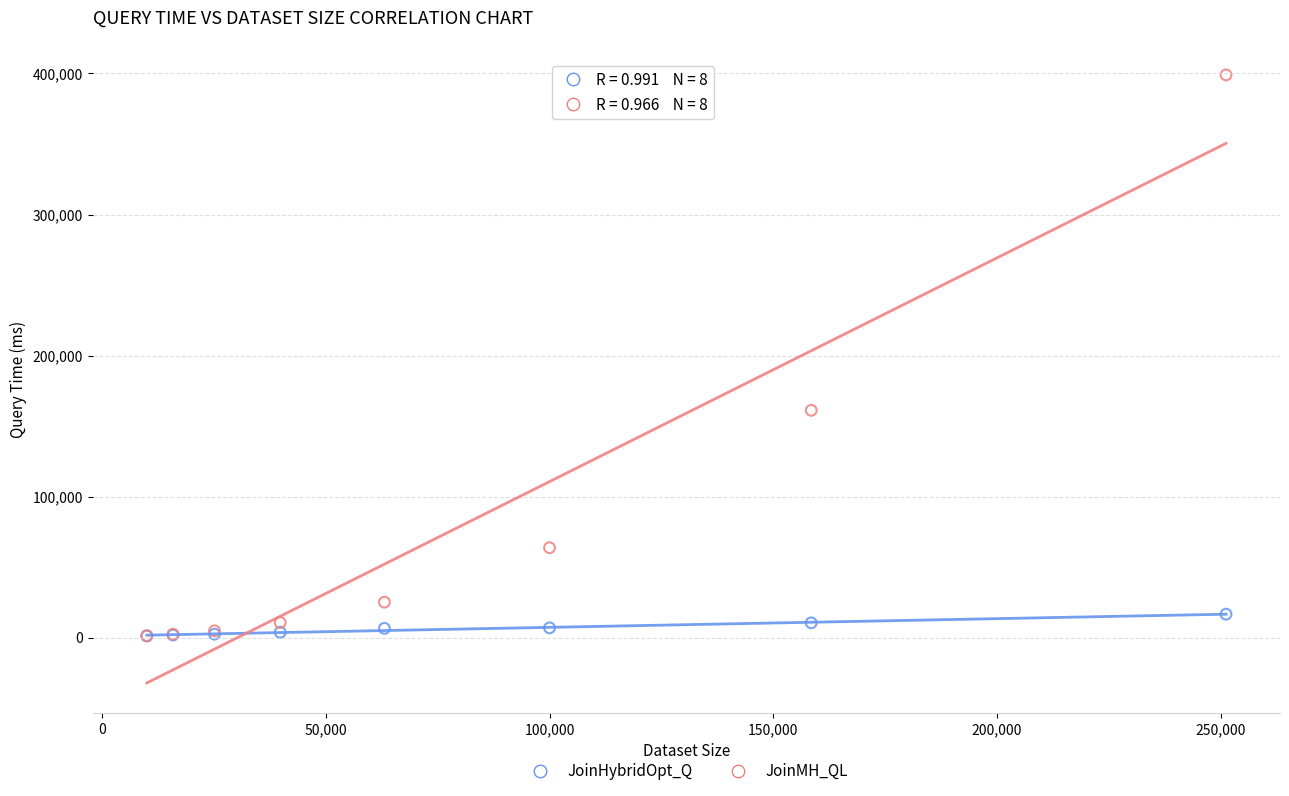

Which series has the largest Y range (max minus min)?

JoinMH_QL